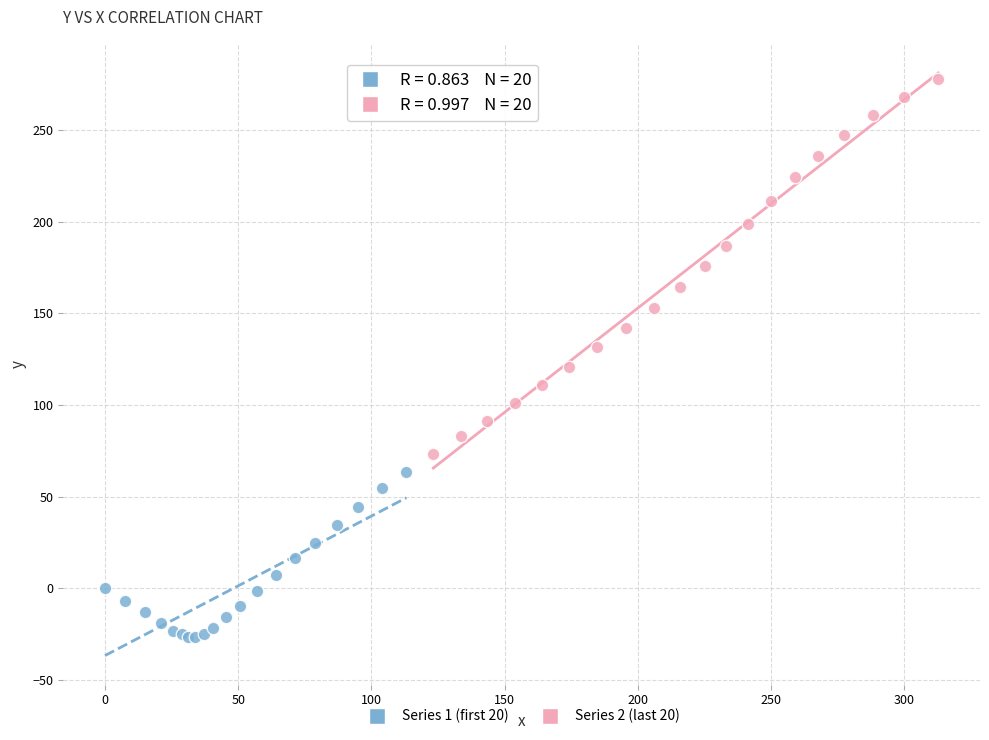

Which series contains the highest Y value?

Series 2 (last 20)